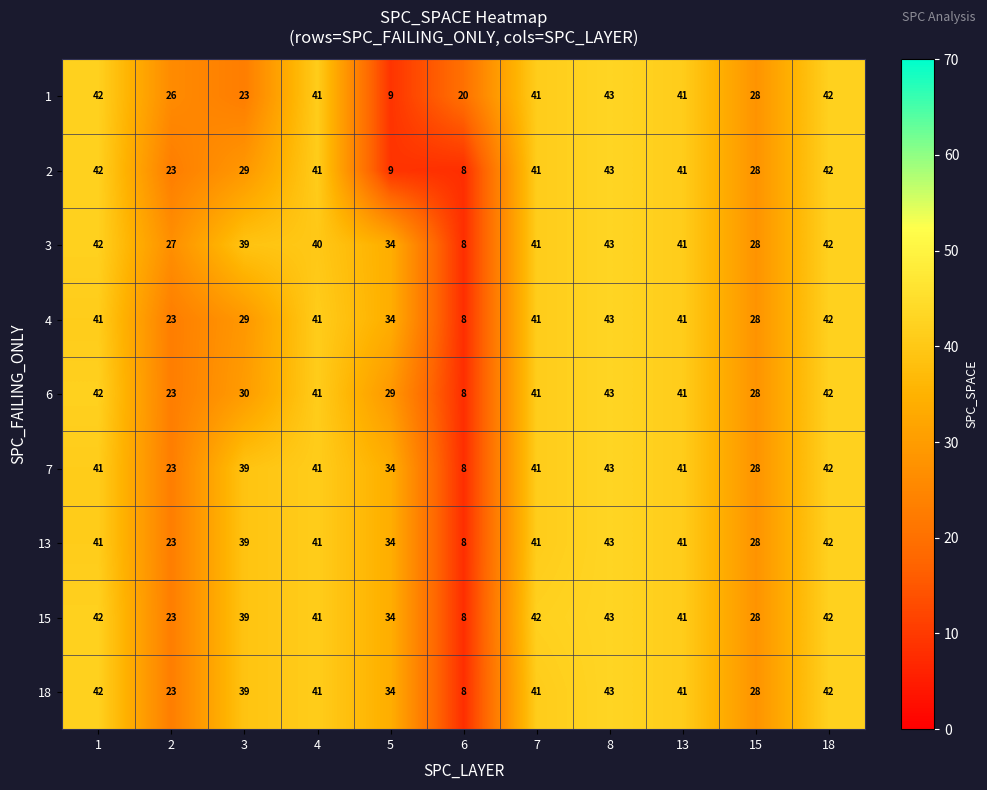

Which label corresponds to the largest value in the chart?

8